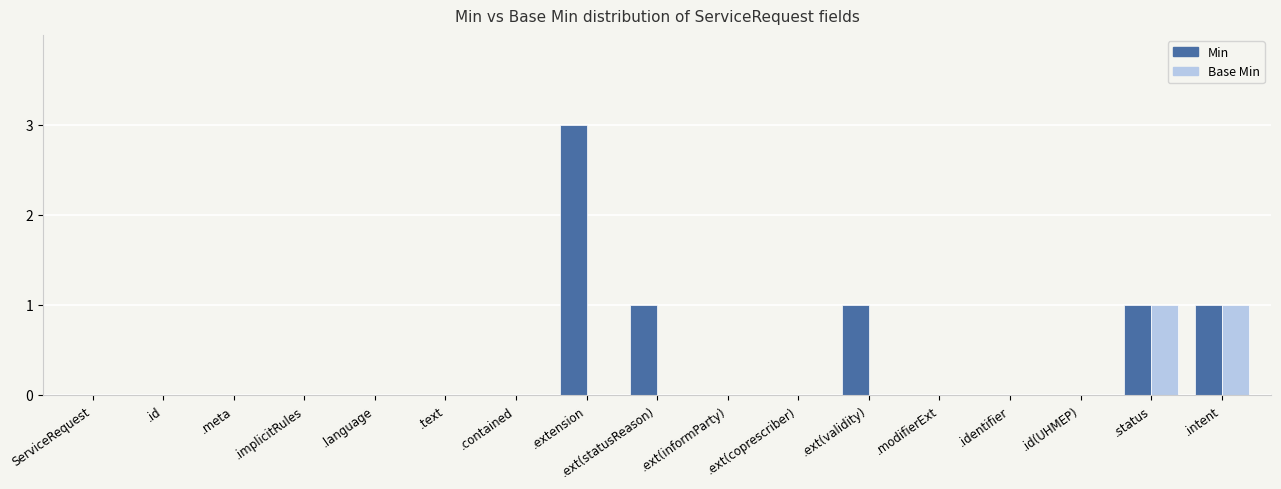

How many groups of bars are there?

17